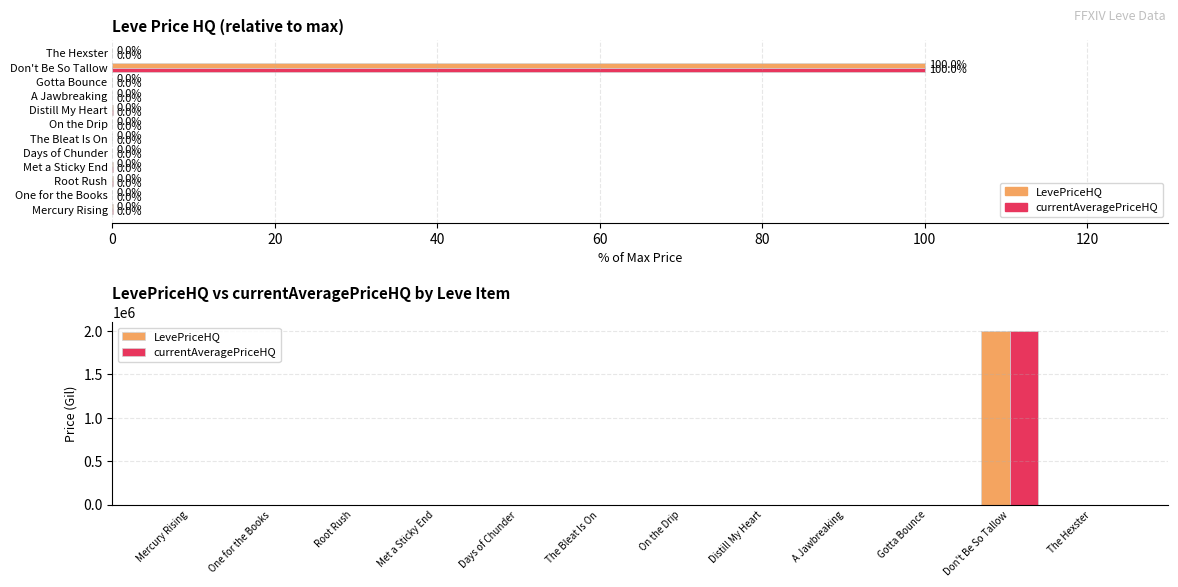

Count the number of categories in the chart.

12